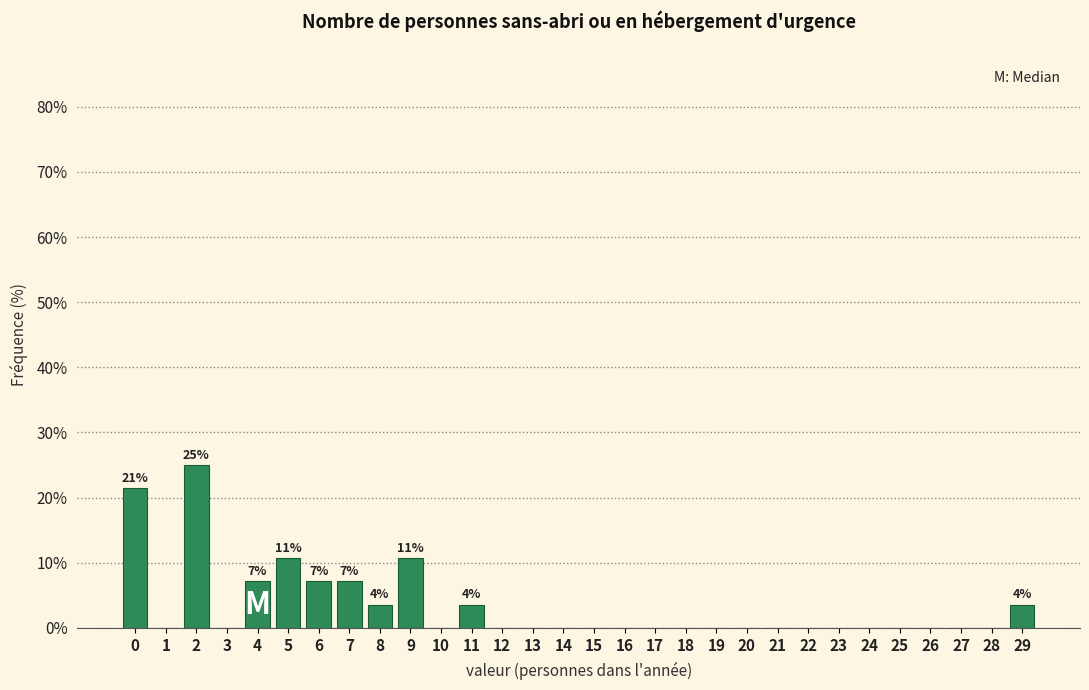

Reading left to right, what are all the values shown in this chart?

0=21.4	1=0.0	2=25.0	3=0.0	4=7.1	5=10.7	6=7.1	7=7.1	8=3.6	9=10.7	10=0.0	11=3.6	12=0.0	13=0.0	14=0.0	15=0.0	16=0.0	17=0.0	18=0.0	19=0.0	20=0.0	21=0.0	22=0.0	23=0.0	24=0.0	25=0.0	26=0.0	27=0.0	28=0.0	29=3.6